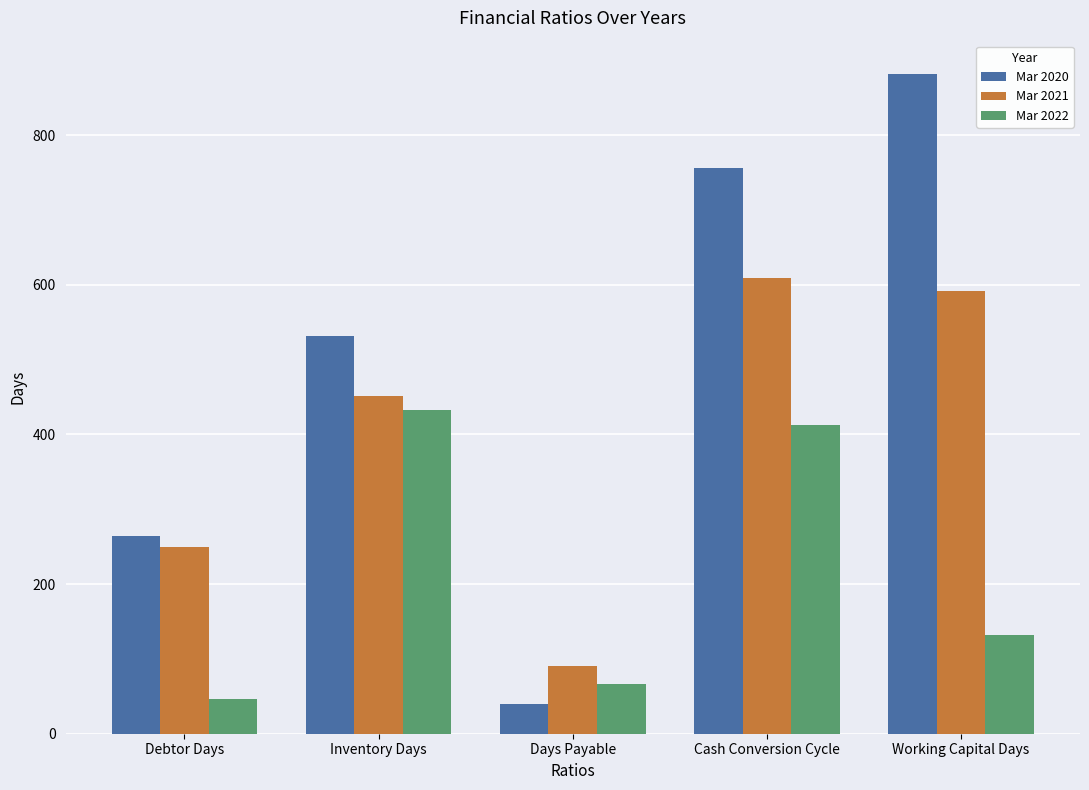

What is the lowest value of the Mar 2021 series?

91